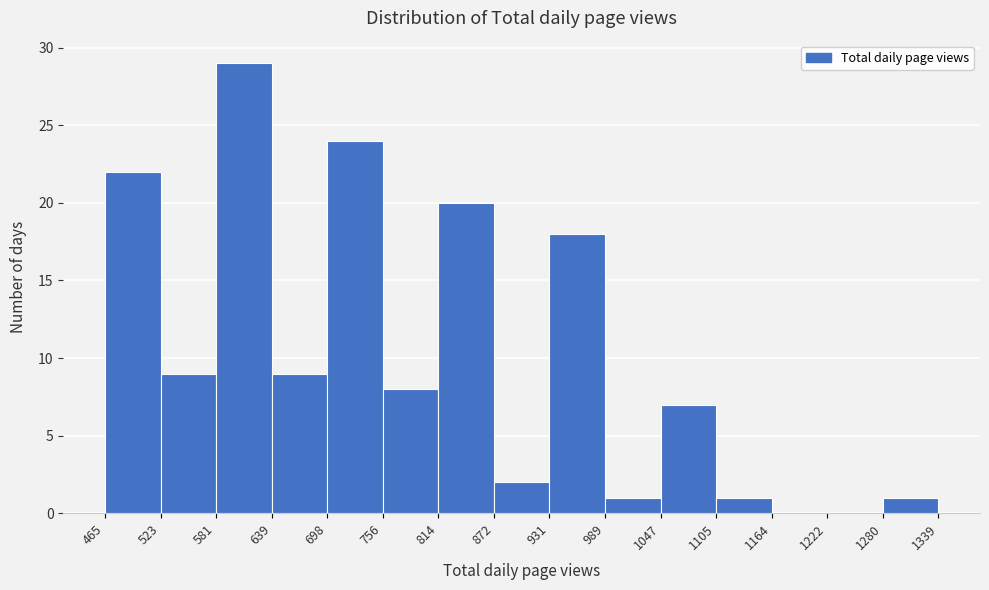

Over which range of the x-axis is the bar tallest?

581 to 639